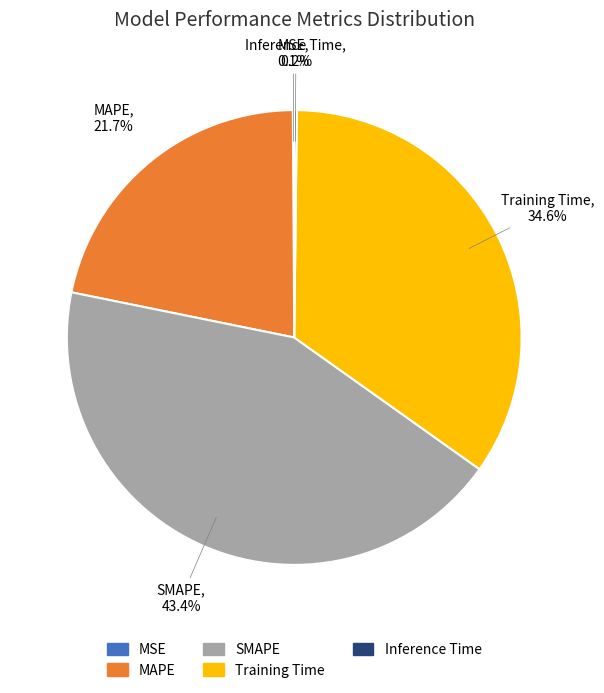

Do Training Time and SMAPE together represent more than half of the pie?

Yes